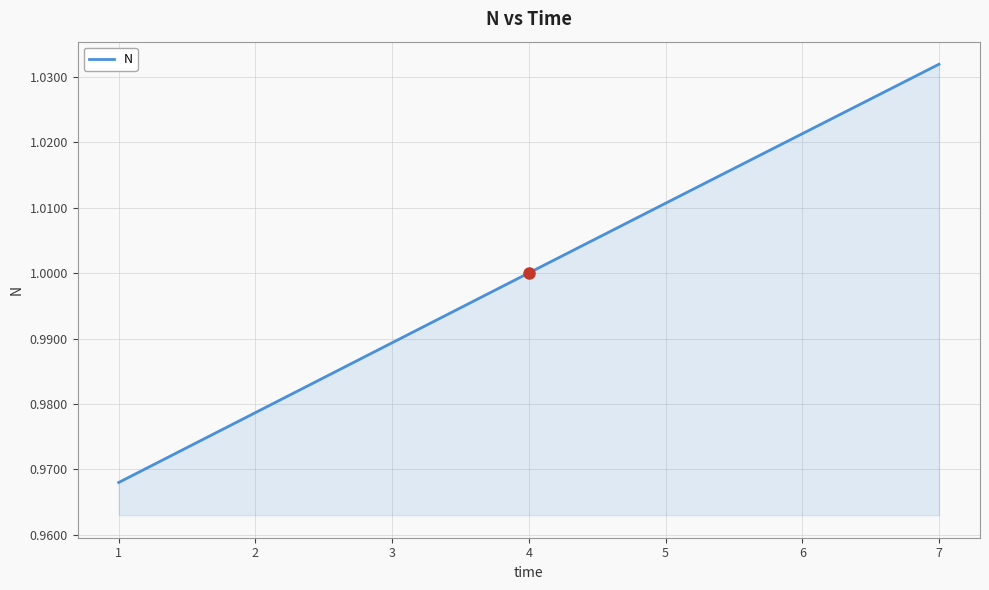

Where is the data nearest to the value 0?

1